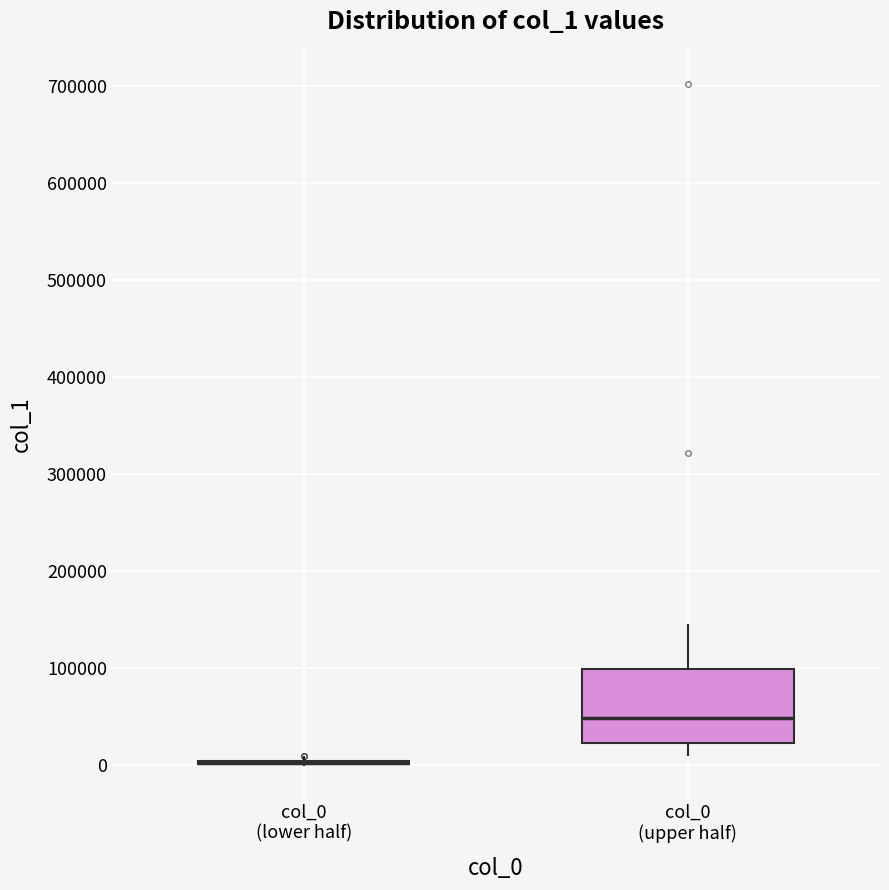

Reading left to right, transcribe this box plot: for each box, give where its median line is, the range the box spans, and where its two whiskers end, as read against the y-axis. The values are not printed on the chart, so give them approximately, as read against the axis.

col_0 (lower half): box collapsed to a line at 0, whiskers 0 to 10000
col_0 (upper half): median 50000, box 20000 to 100000, whiskers 10000 to 140000